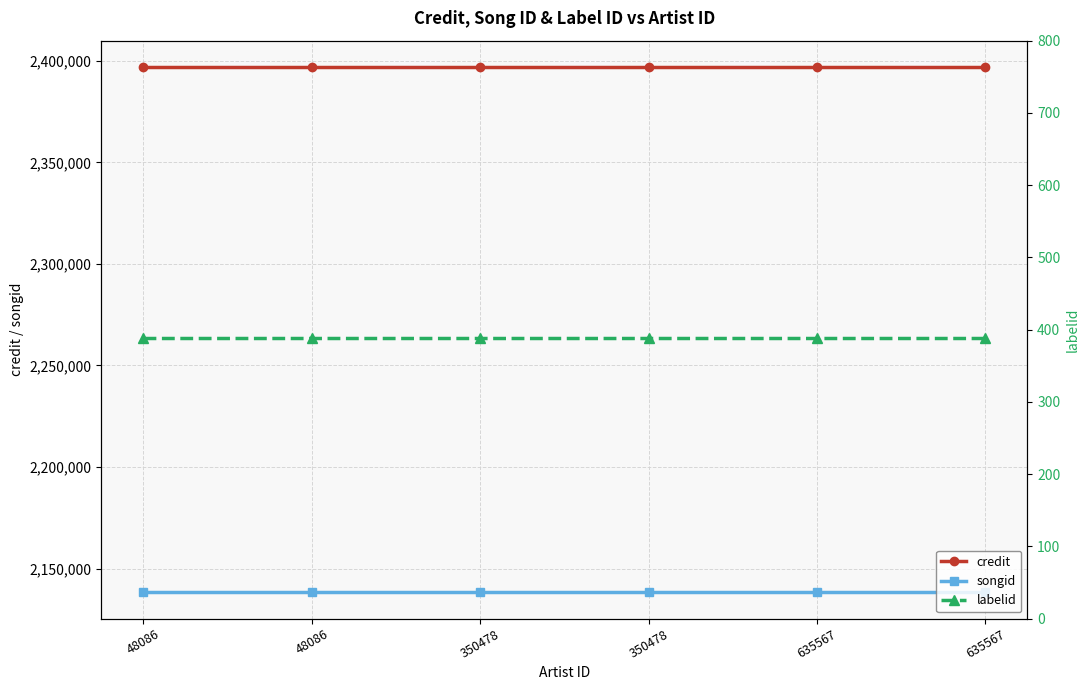

Which series has the largest total across all categories?

credit